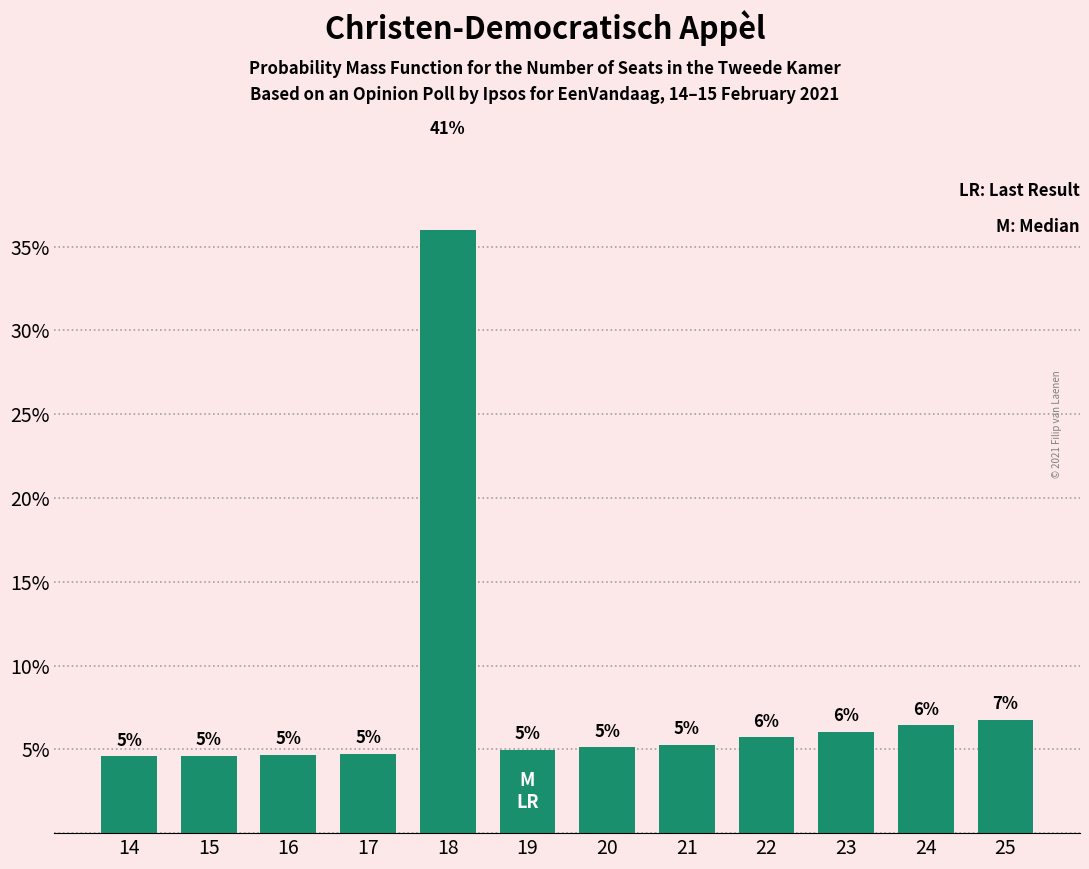

What is the smallest value displayed?

4.6